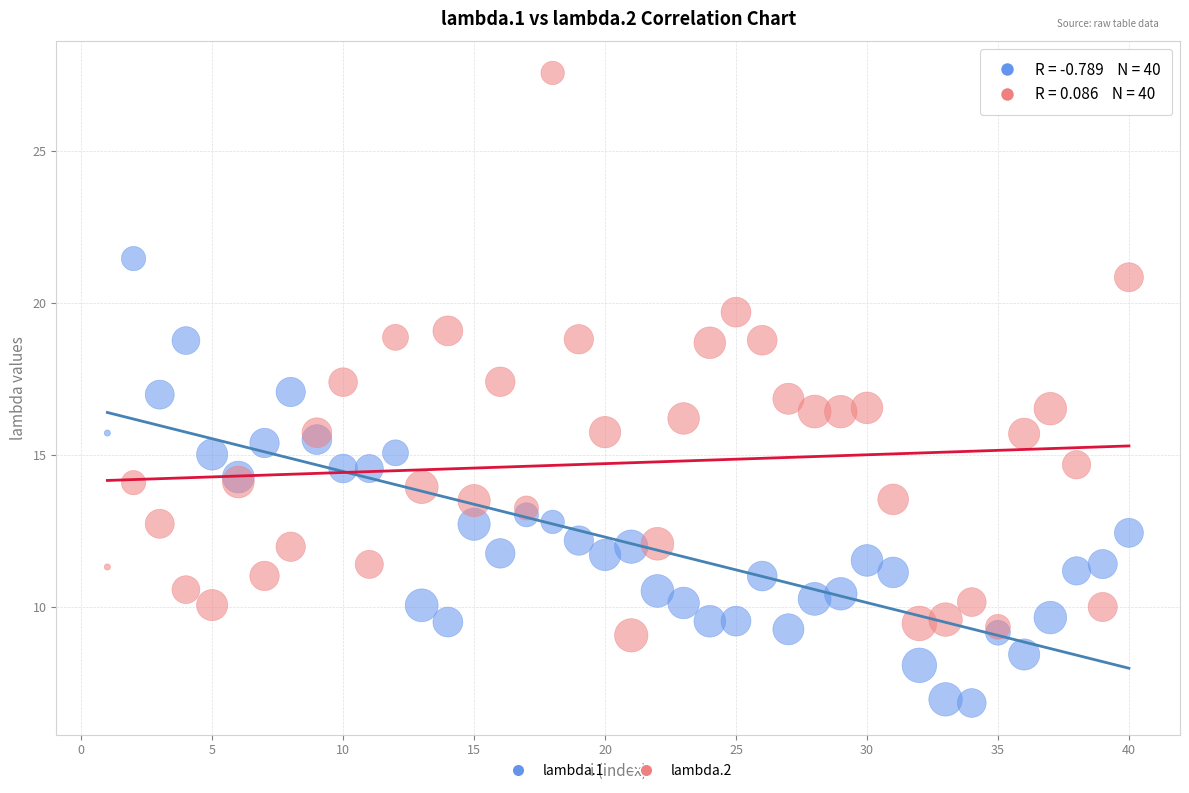

Which series reaches the maximum Y coordinate?

lambda.2